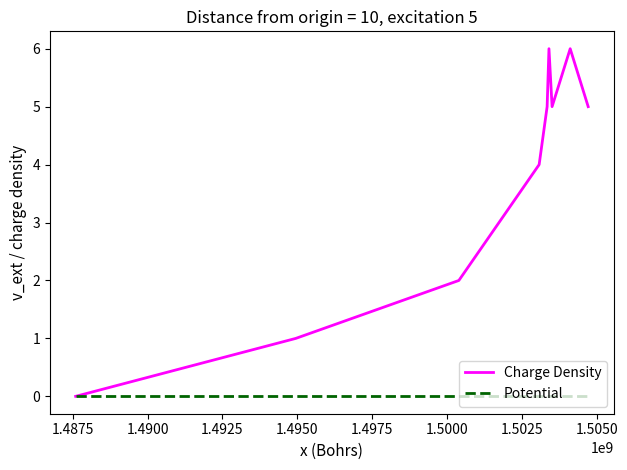

What is the greatest value displayed?

6